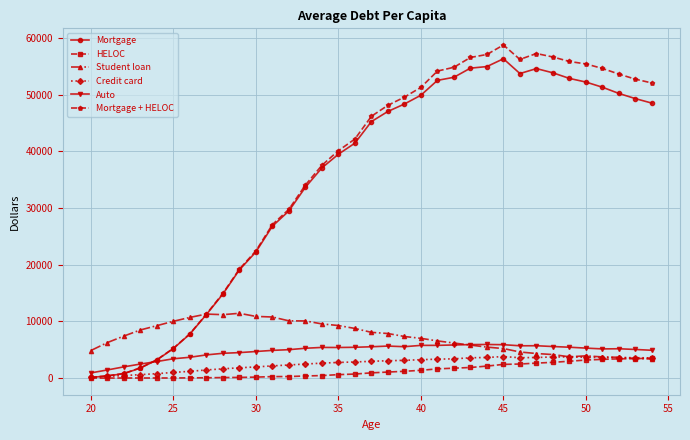

What is the maximum value for HELOC?

3554.6